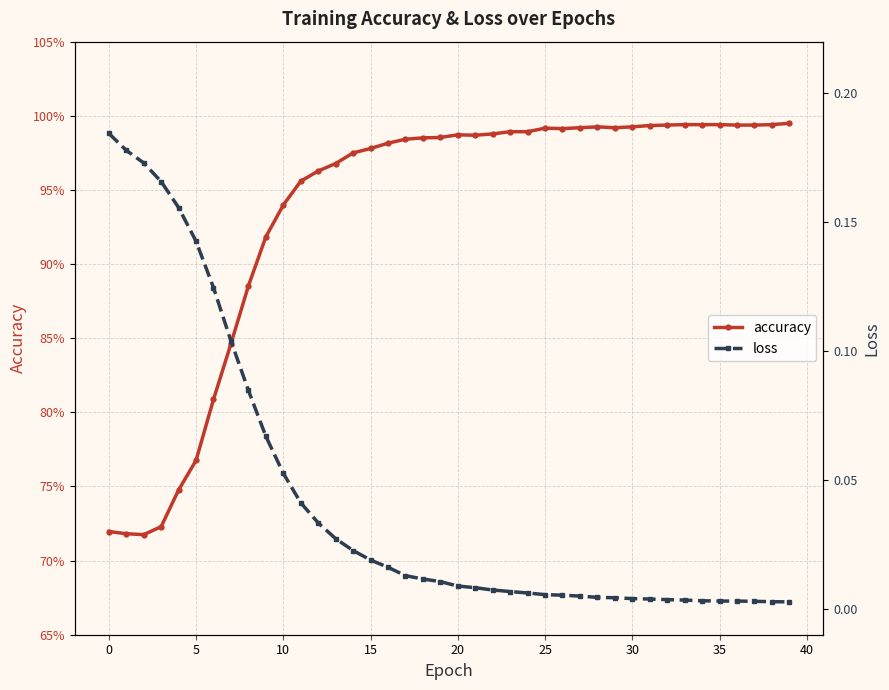

What are all the series names shown in the legend?

accuracy, loss